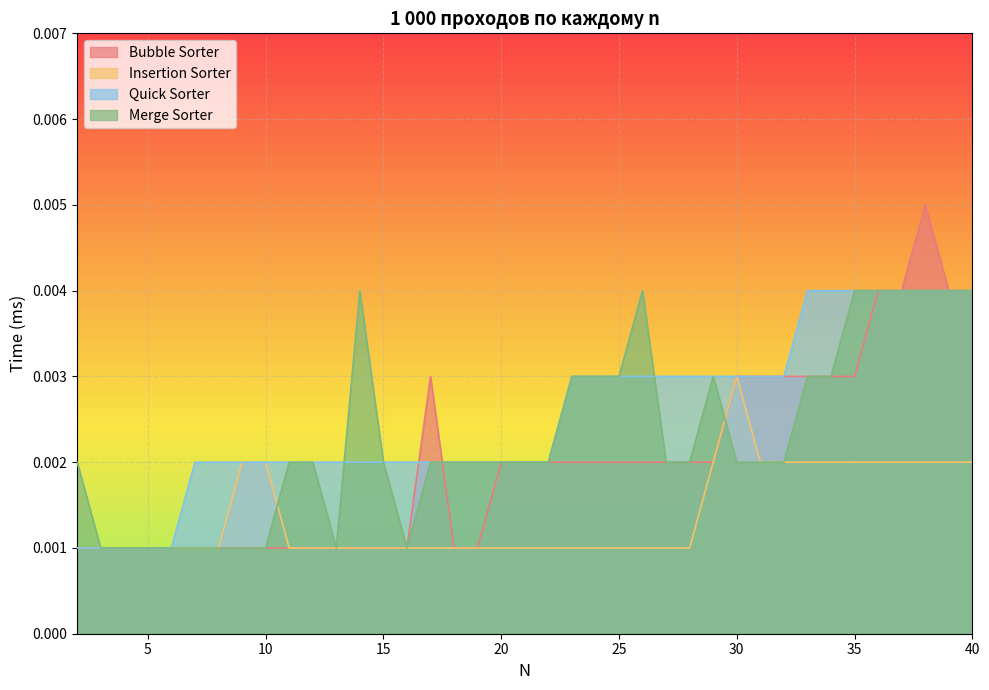

How many lines are shown in the chart?

4